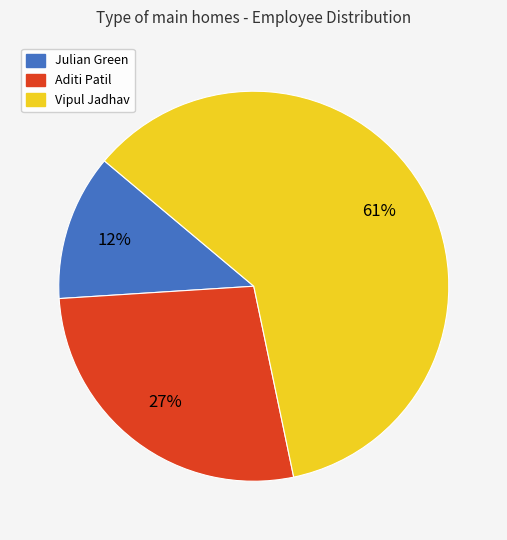

Does any single category account for the majority?

Yes